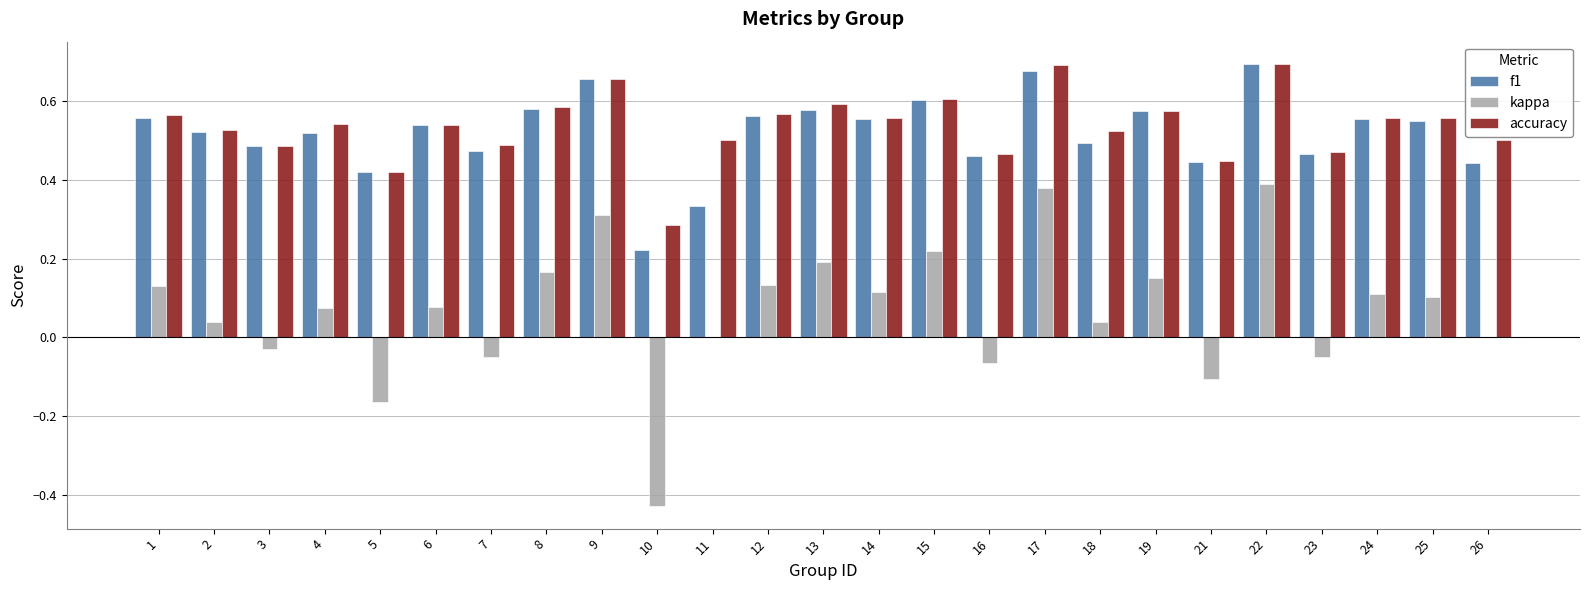

True or false: f1 has a value of 0.9 at 12.

False